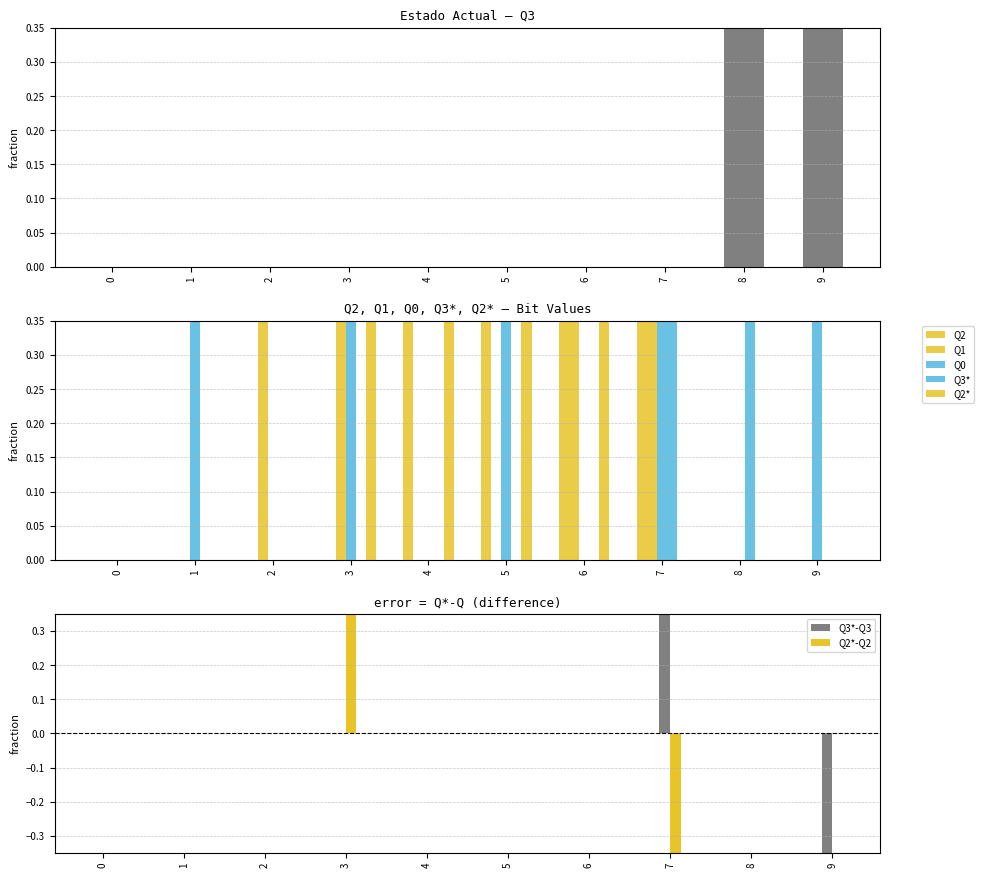

Is it true that Q3 equals 0 at 4?

False